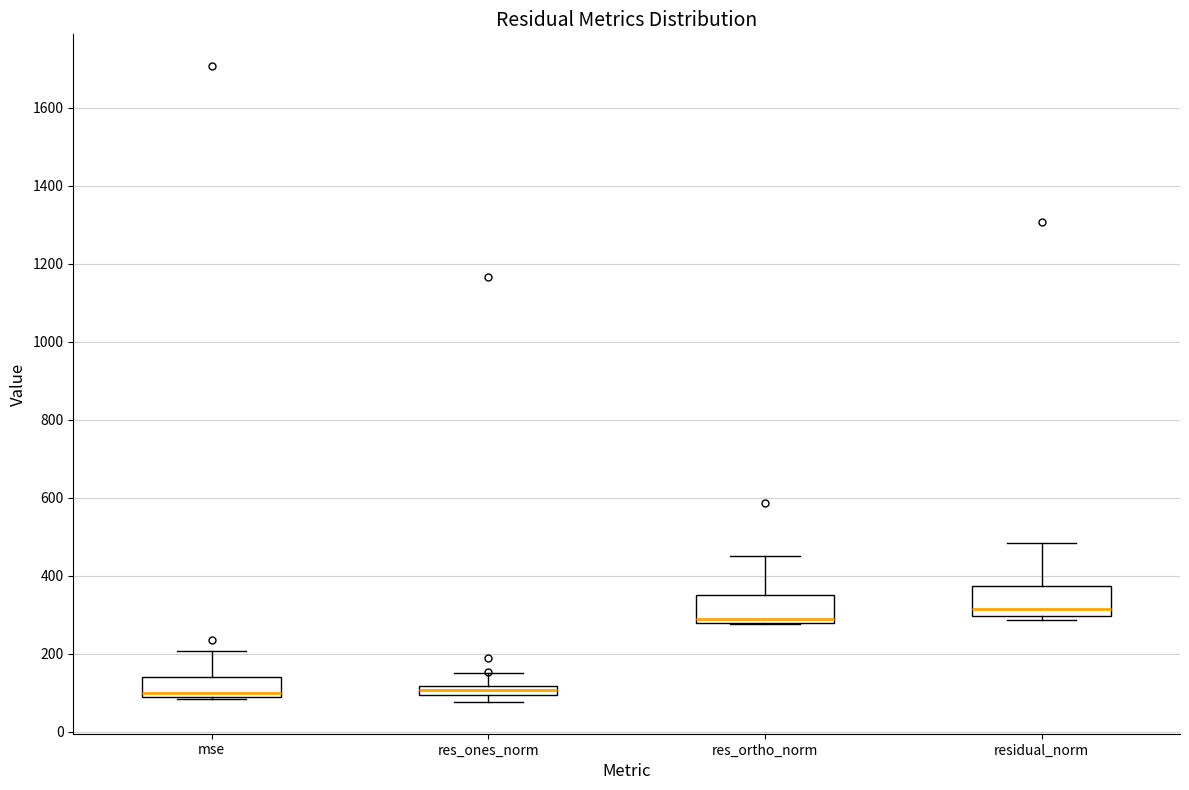

Which box's median line is the highest?

residual_norm